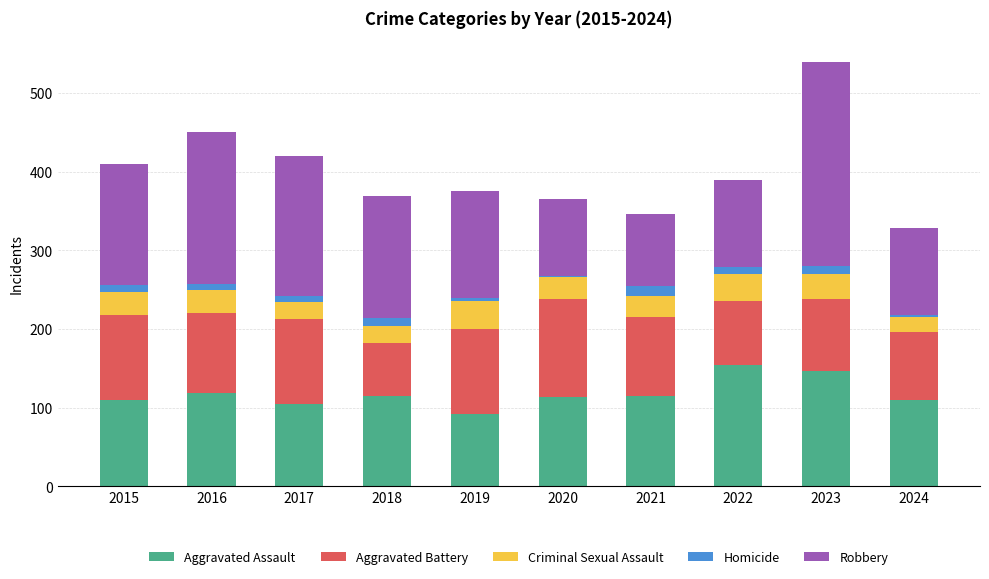

Count the number of data series in this chart.

5